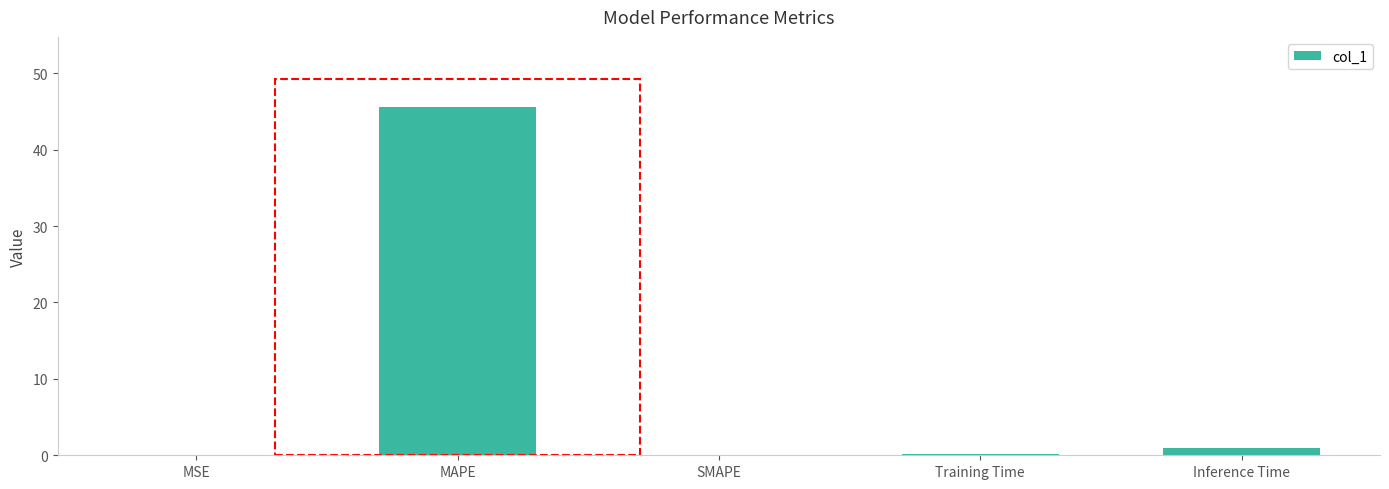

True or false: the data shows 16.4 at SMAPE.

False